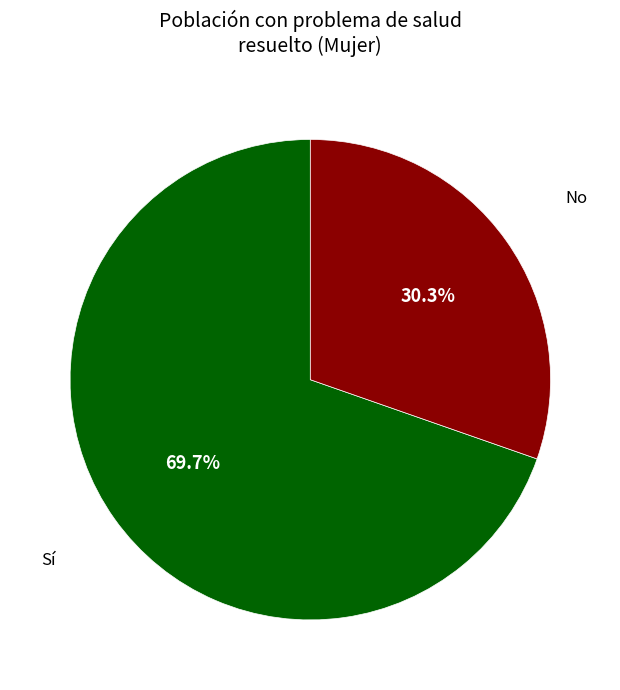

Does any single category account for the majority?

Yes